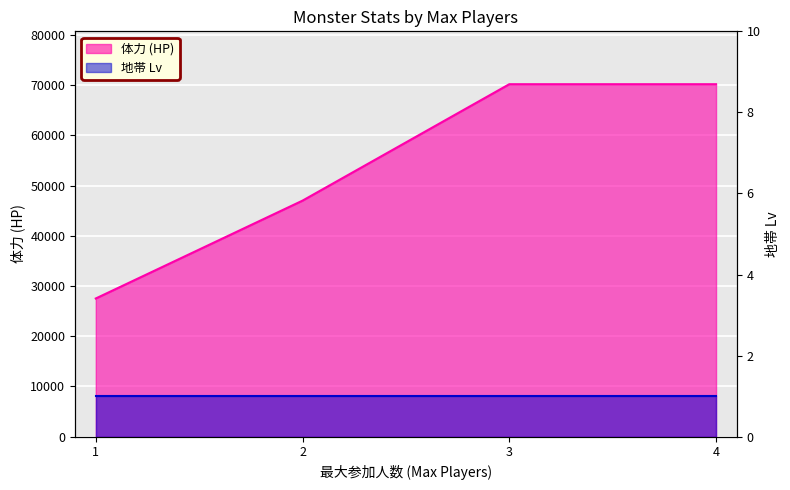

Which label corresponds to the largest value in the chart?

3